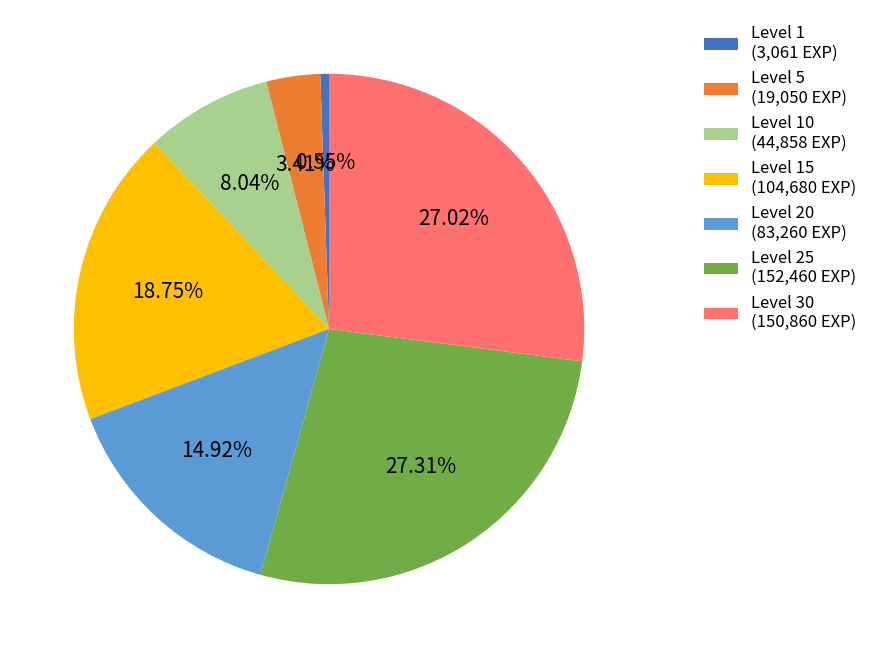

Approximately how many times larger is the value at Level 15 (104,680 EXP) compared to Level 30 (150,860 EXP)?

0.7